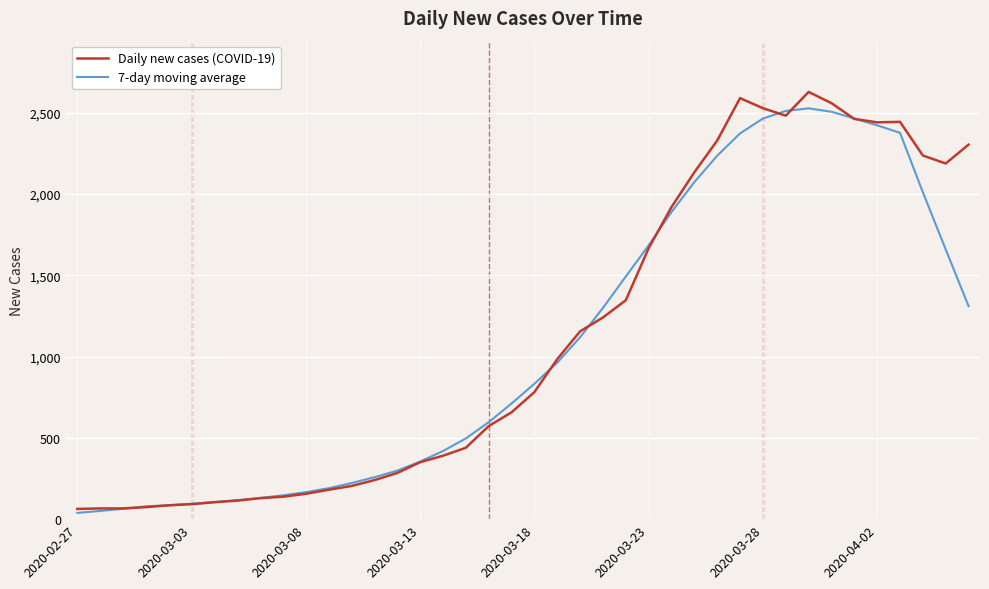

What is the maximum value for 7-day moving average?

2526.1